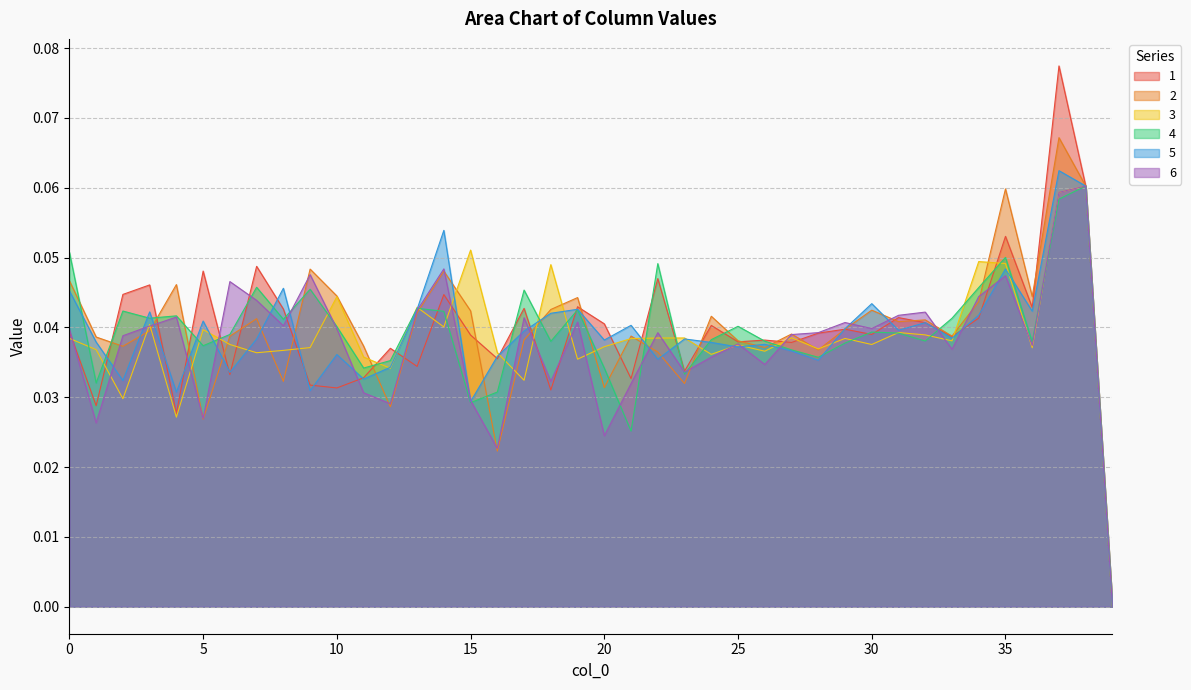

True or false: 5 and 6 intersect in this chart.

True